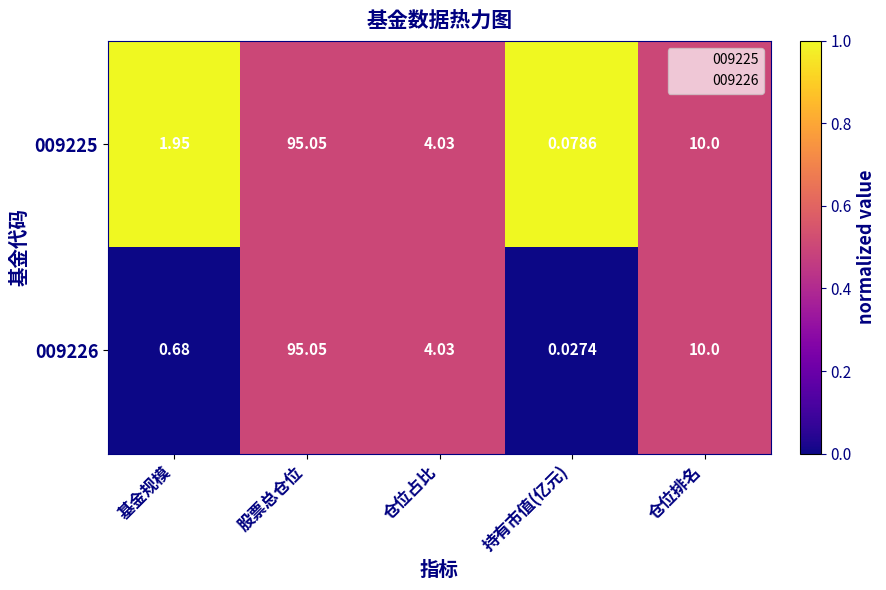

Count the number of data series in this chart.

2